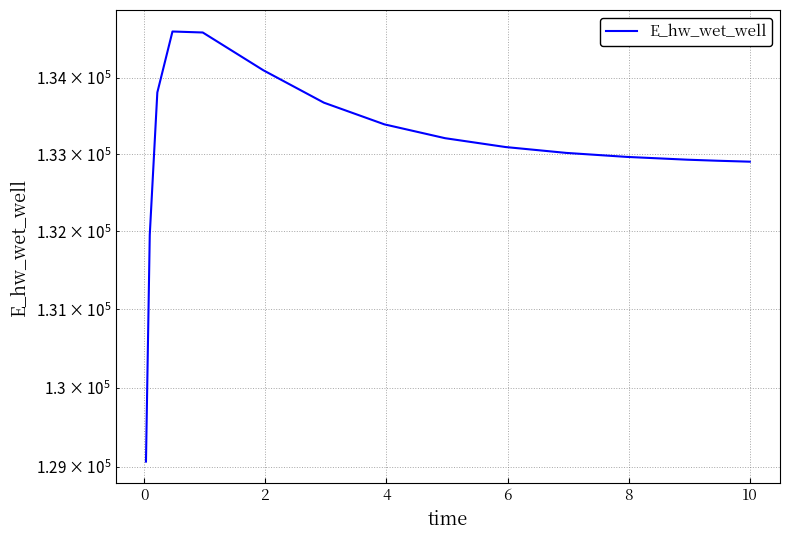

Reading left to right, what are all the values shown in this chart?

129062.6	131955.5	133807.2	134607.3	134594.3	134098.0	133673.6	133390.1	133210.1	133094.7	133018.5	132966.5	132930.2	132916.5	132904.4